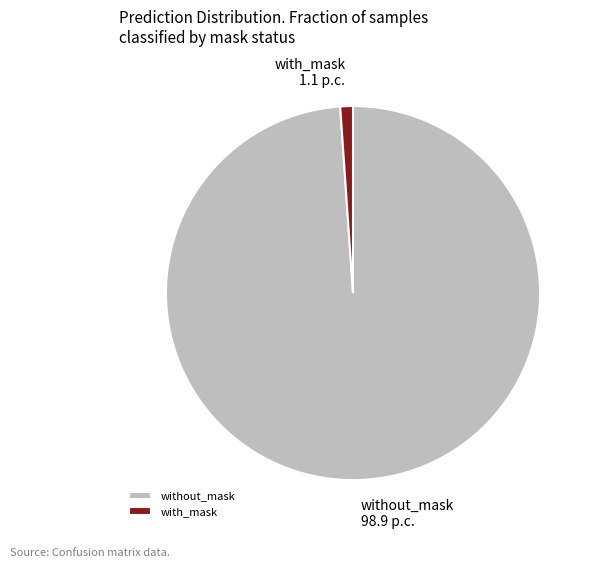

The without_mask slice represents 99% of the pie. True or false?

True